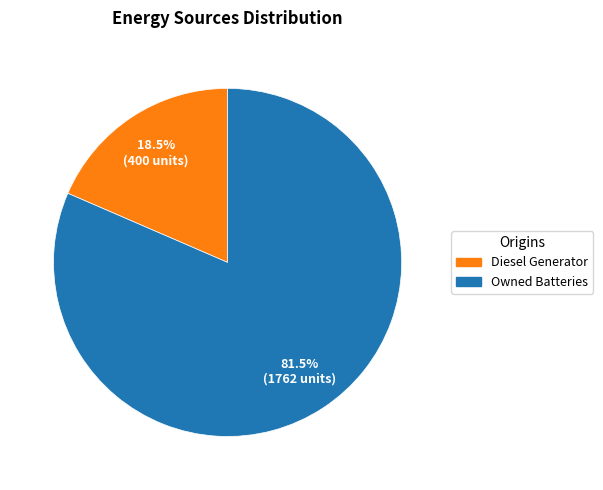

Does any single category account for the majority?

Yes